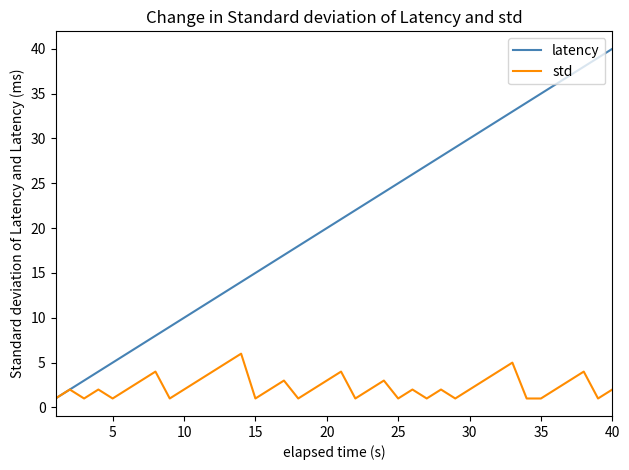

What is the greatest value displayed?

40